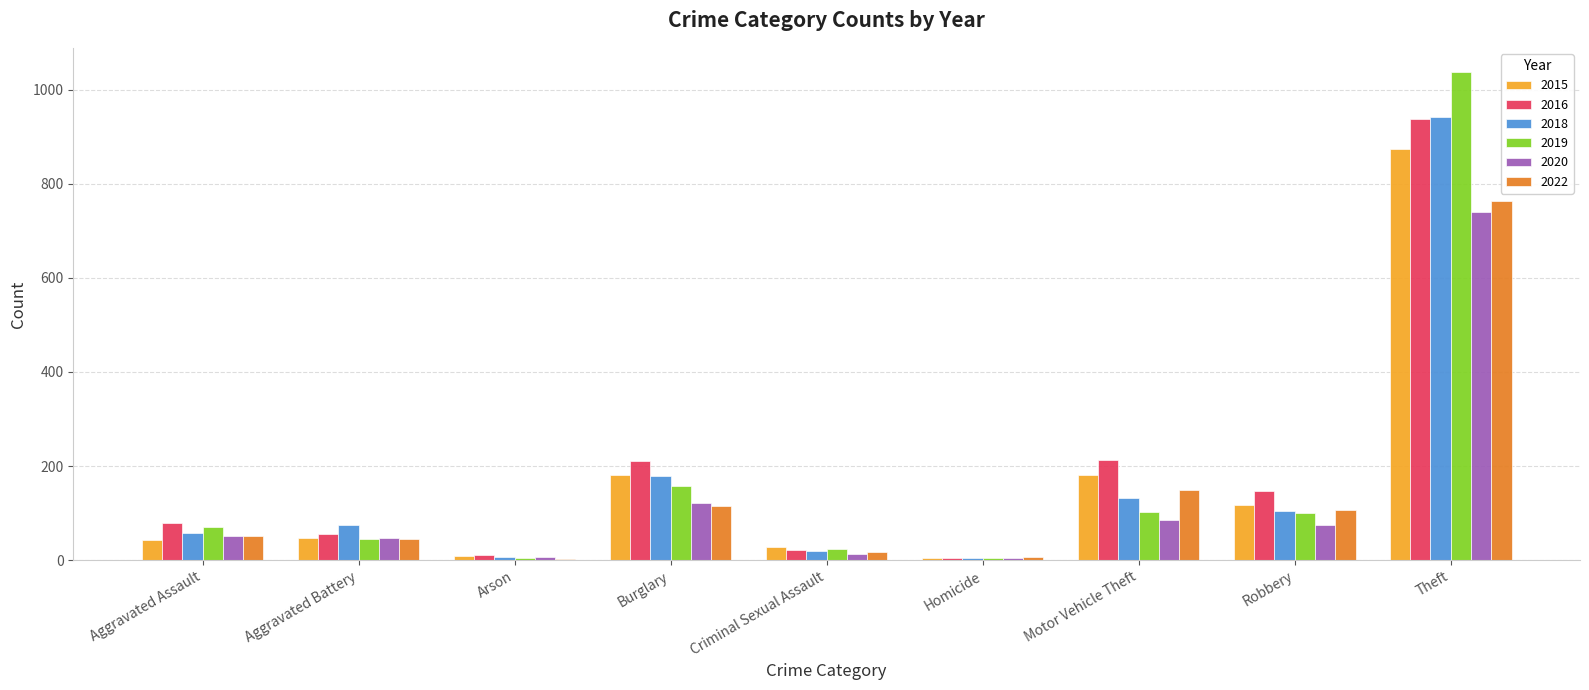

What is the approximate value of 2020 at Aggravated Battery?

48